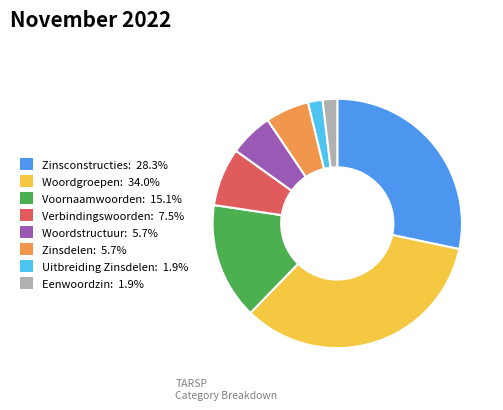

How many slices are in this pie chart?

8